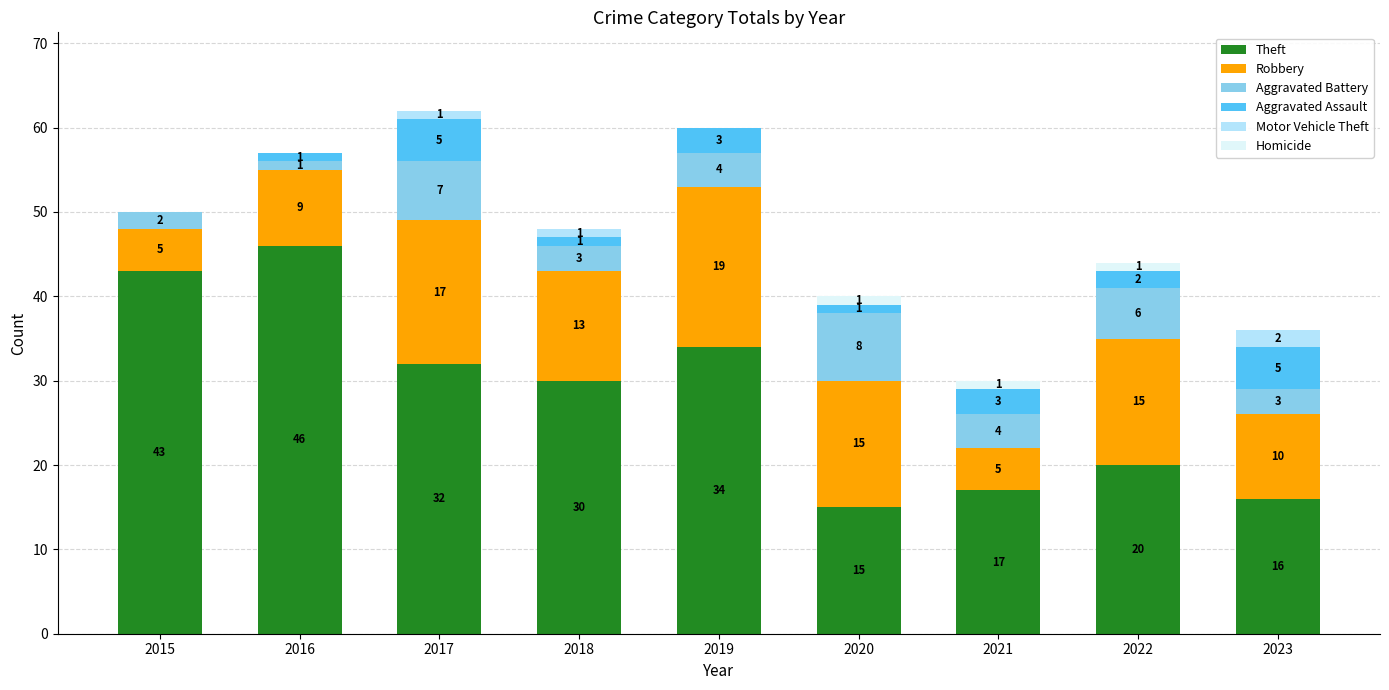

What is the total value across all series at 2021?

30